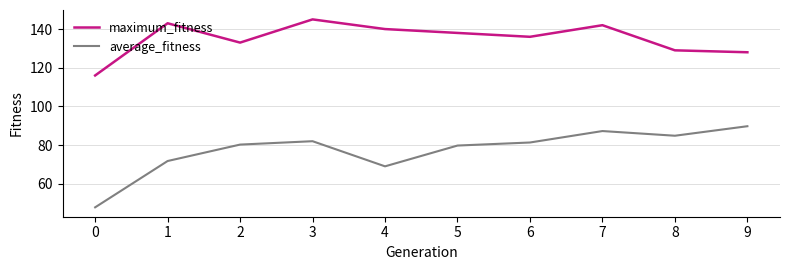

True or false: maximum_fitness and average_fitness cross at least once.

False